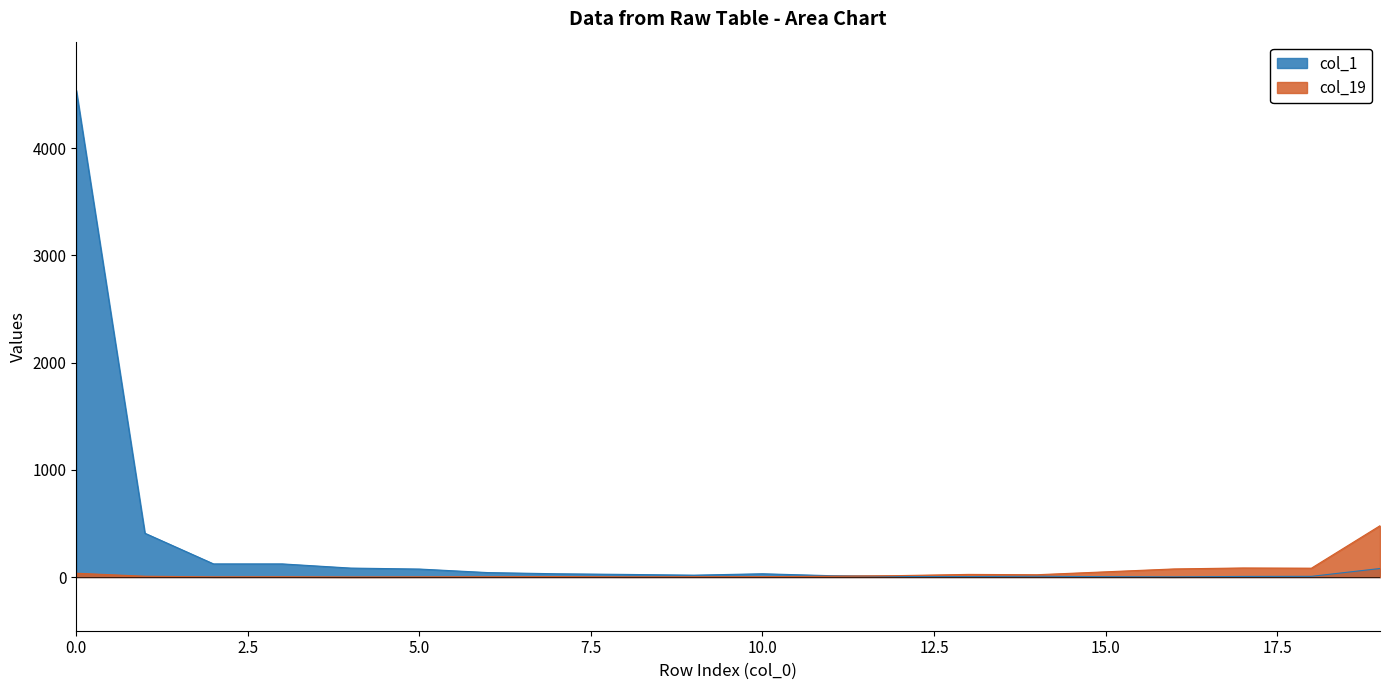

Rank the categories by col_19 value from lowest to highest.

4, 2, 5, 8, 3, 6, 9, 10, 7, 1, 11, 12, 14, 13, 0, 15, 16, 18, 17, 19